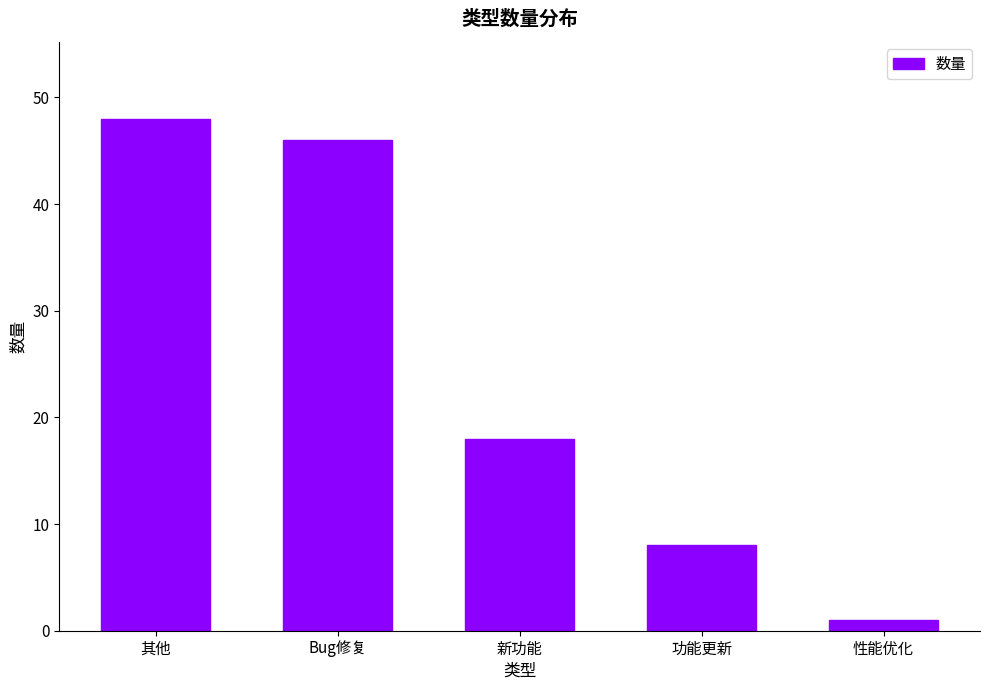

Count the number of categories in the chart.

5